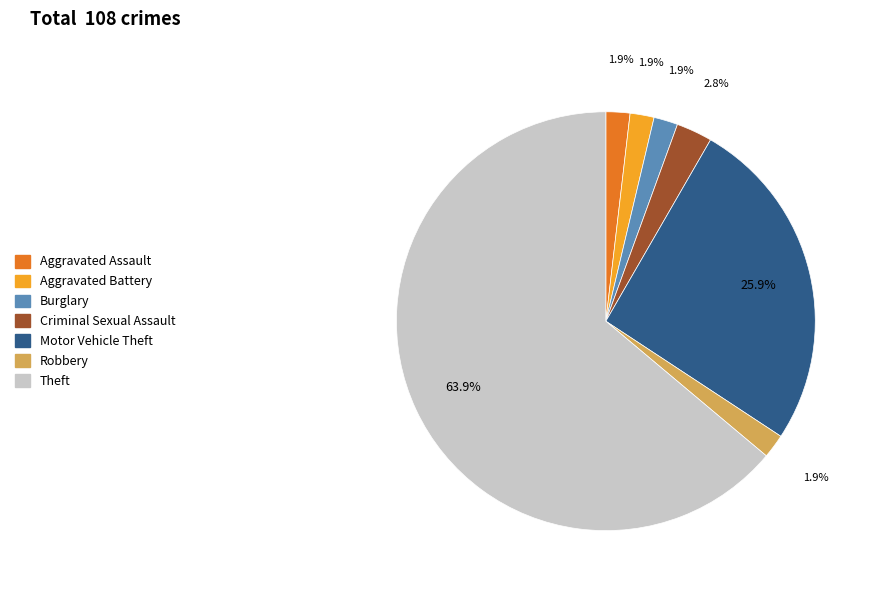

Does any single category account for the majority?

Yes